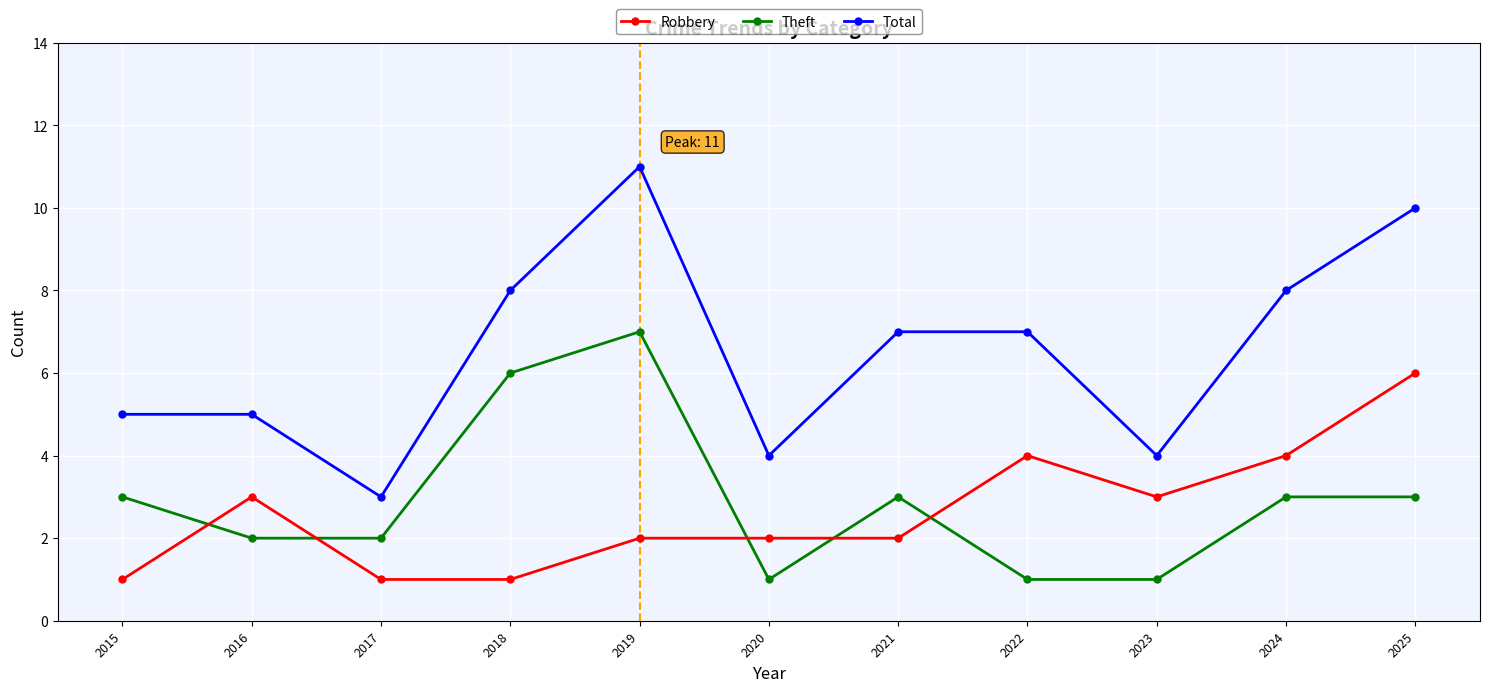

How many values in the Theft series are below 3?

5